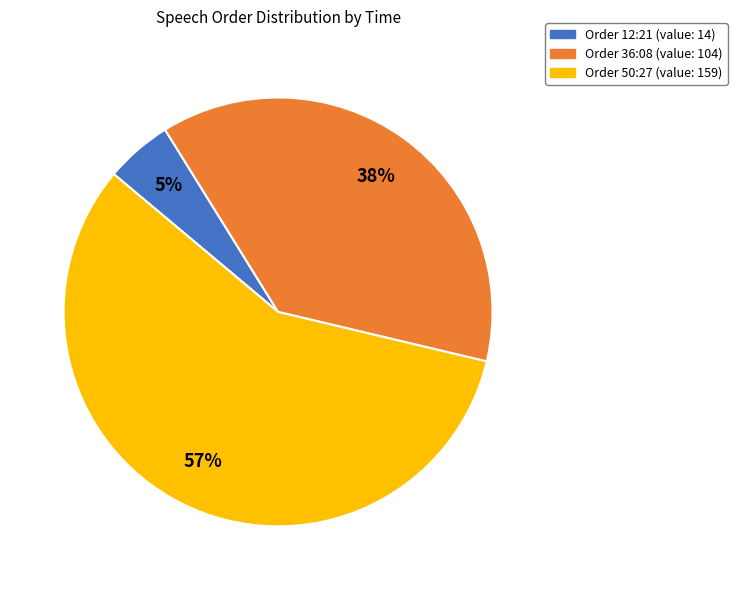

To the nearest percent, what is the difference between the largest and smallest slice percentages?

52%